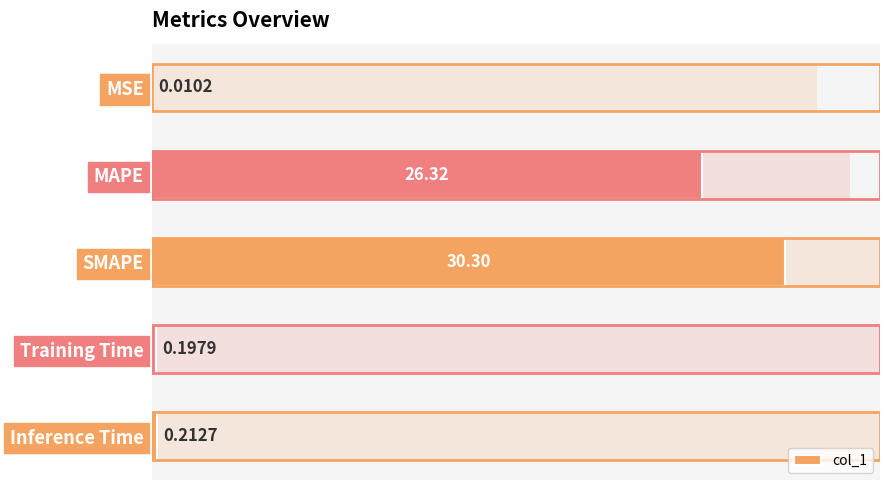

What is the change in value from MSE to Inference Time?

+0.2